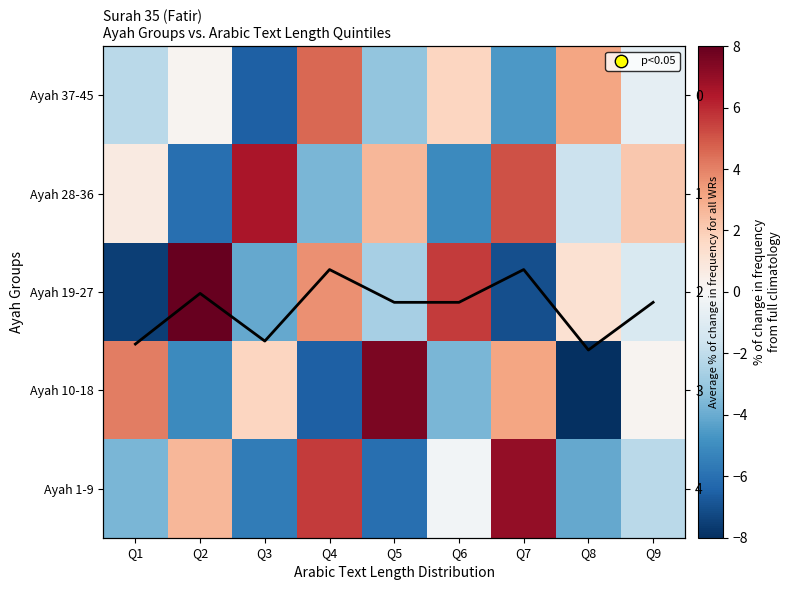

What is the difference between the maximum and minimum values in the Ayah 10-18 series?

15.5